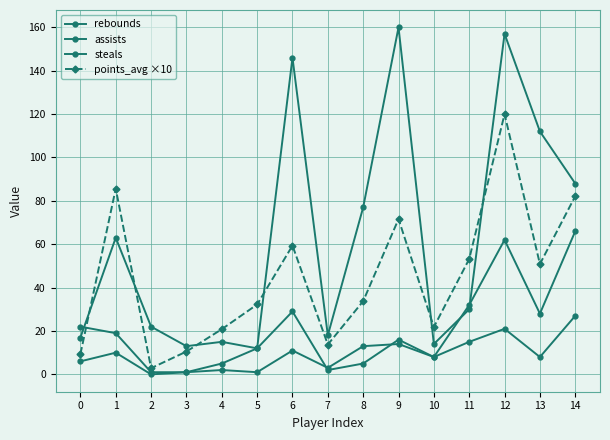

True or false: steals and points_avg ×10 intersect in this chart.

False